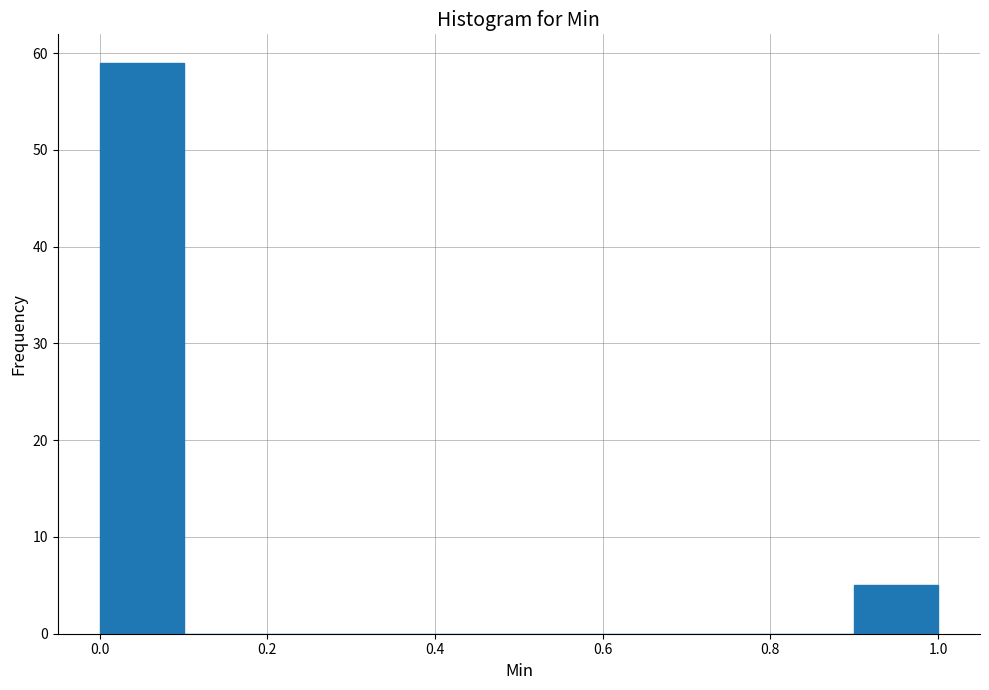

Reading left to right, transcribe this chart: for each bar, give the range it covers on the x-axis and its height. The values are not printed on the chart, so give them approximately, as read against the axis.

0.0 to 0.1: 59
0.1 to 0.2: 0
0.2 to 0.3: 0
0.3 to 0.4: 0
0.4 to 0.5: 0
0.5 to 0.6: 0
0.6 to 0.7: 0
0.7 to 0.8: 0
0.8 to 0.9: 0
0.9 to 1.0: 5